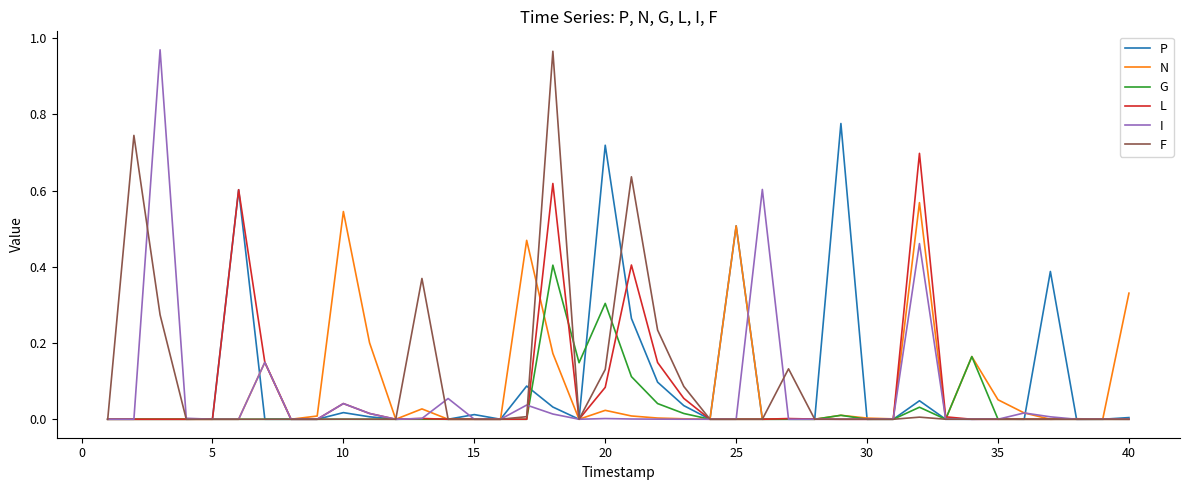

Is this an area chart (filled region under the line)?

No